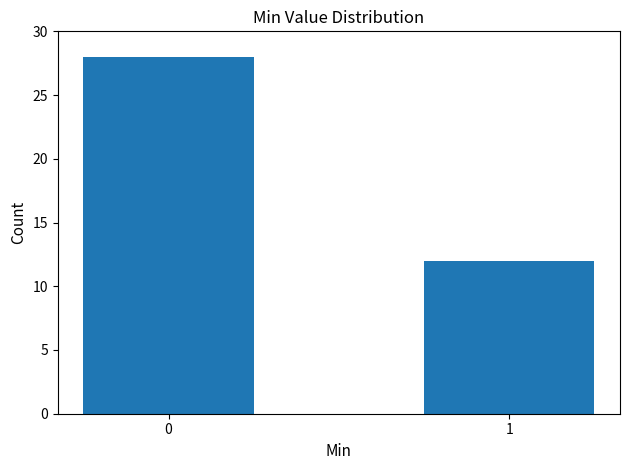

Reading right to left, transcribe all the data shown in this chart.

1=12	0=28